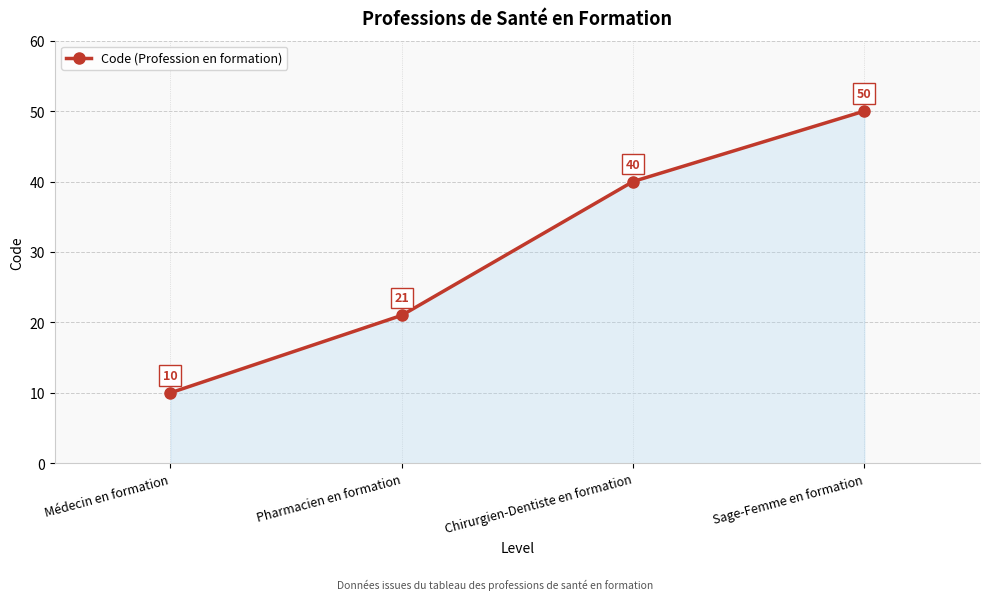

Where is the data nearest to the value 30?

Pharmacien en formation